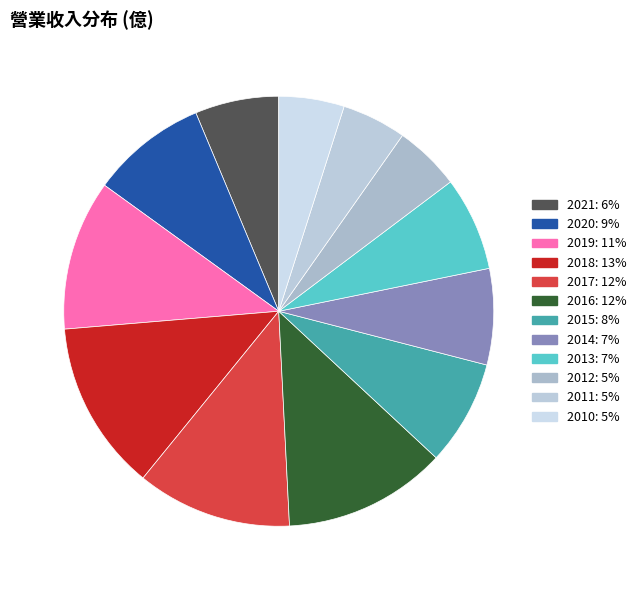

True or false: 2021 accounts for 16% of the total.

False